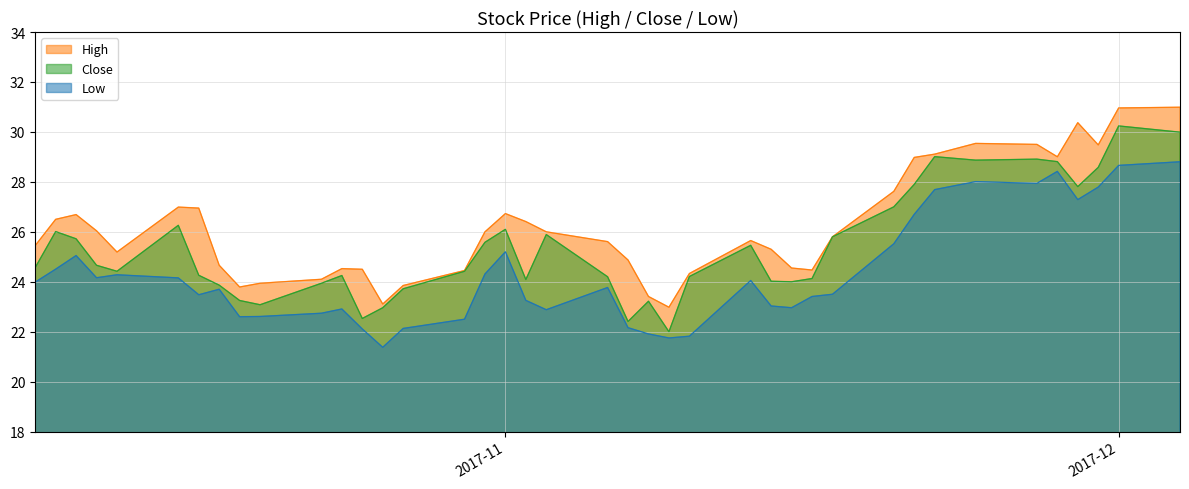

How many interior local peaks does the Close series have?

10